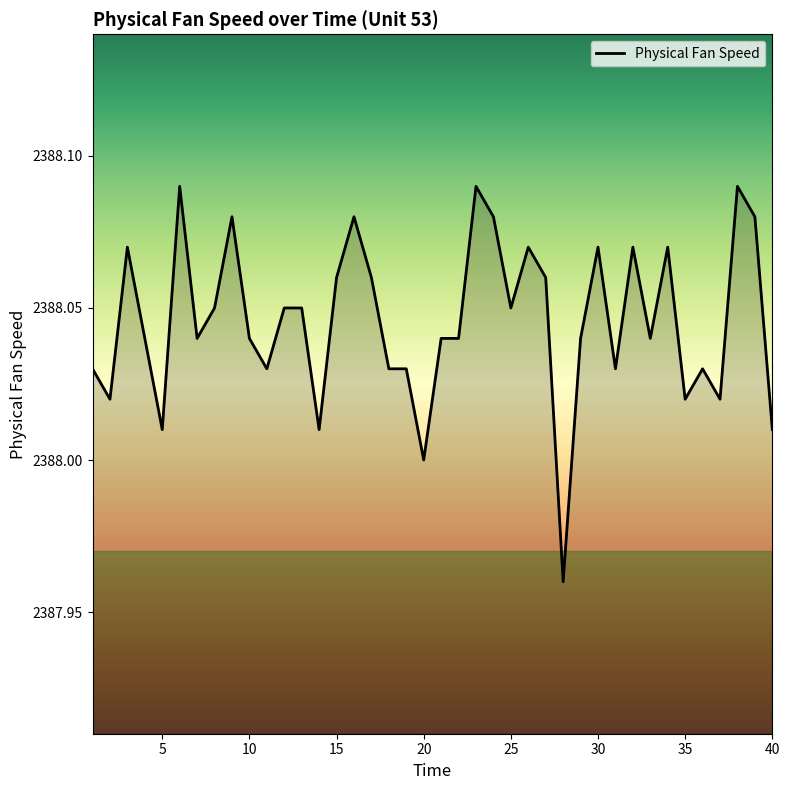

How many lines are shown in the chart?

1